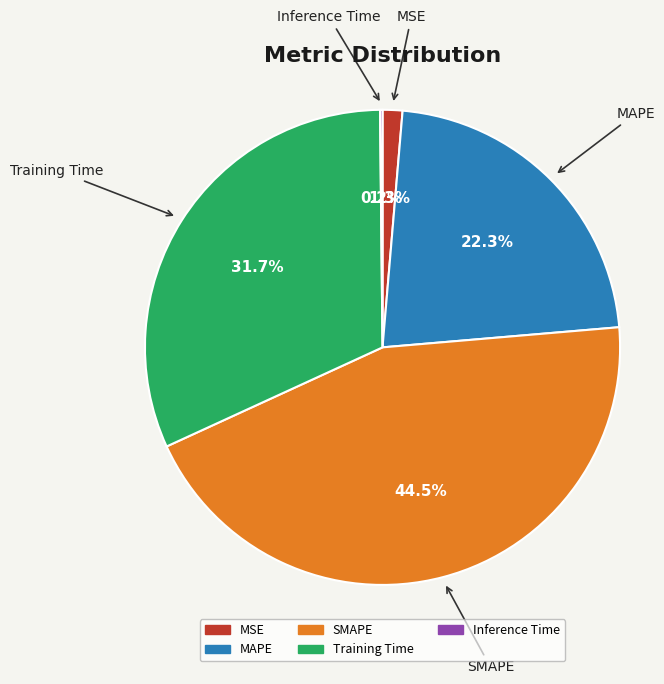

Which category has the biggest portion of the pie?

SMAPE